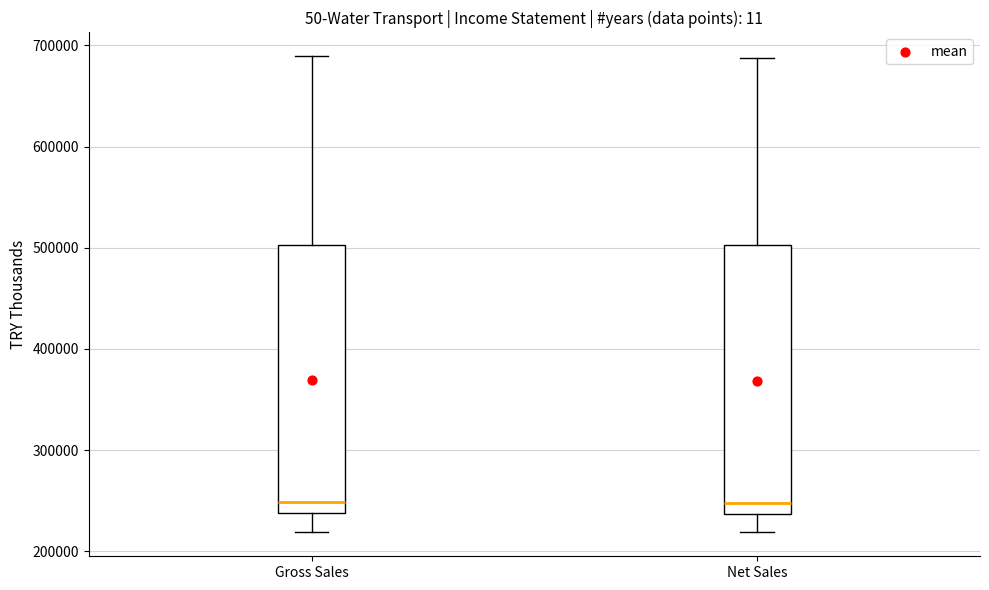

Reading left to right, read every box against the y-axis: the position of its median line, the range the box covers, and the ends of its whiskers. The values are not printed on the chart, so give them approximately, as read against the axis.

Gross Sales: median 250000, box 240000 to 500000, whiskers 220000 to 690000
Net Sales: median 250000, box 240000 to 500000, whiskers 220000 to 690000